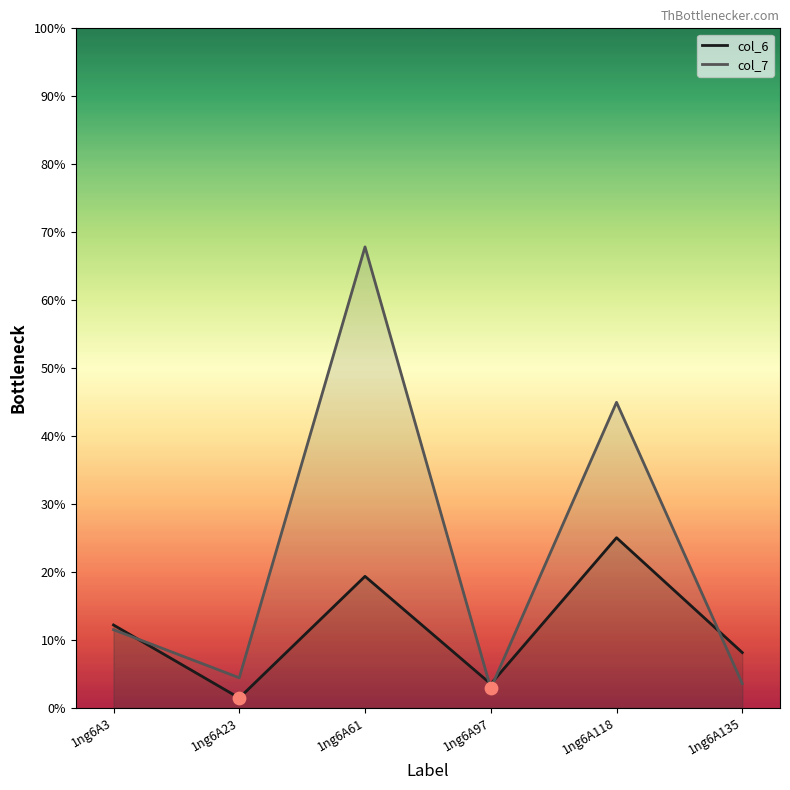

Is the value of col_7 at 1ng6A97 greater than the value of col_6 at 1ng6A97?

No